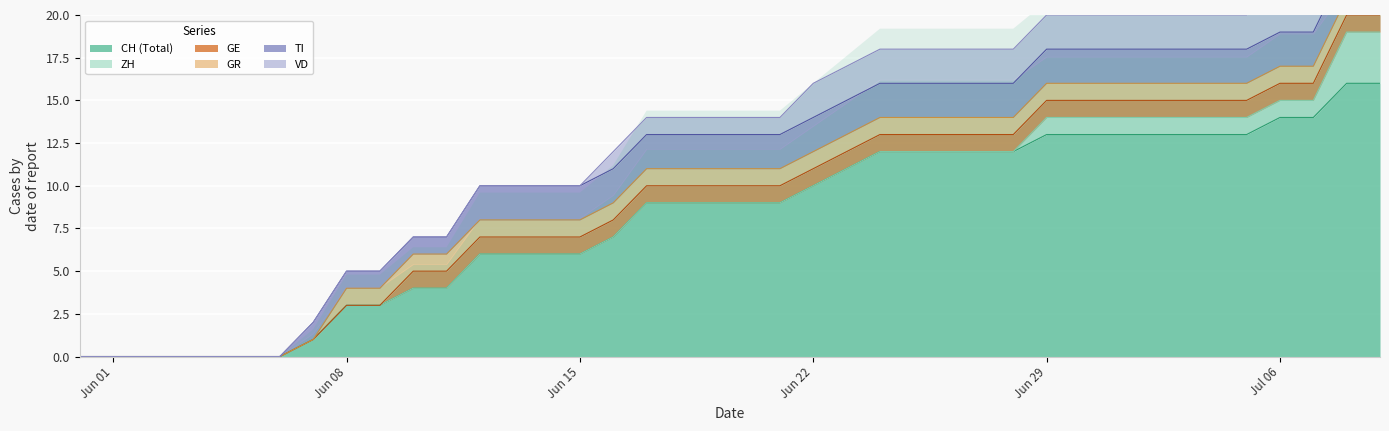

What are all the series names shown in the legend?

CH, ZH, GE, GR, TI, VD